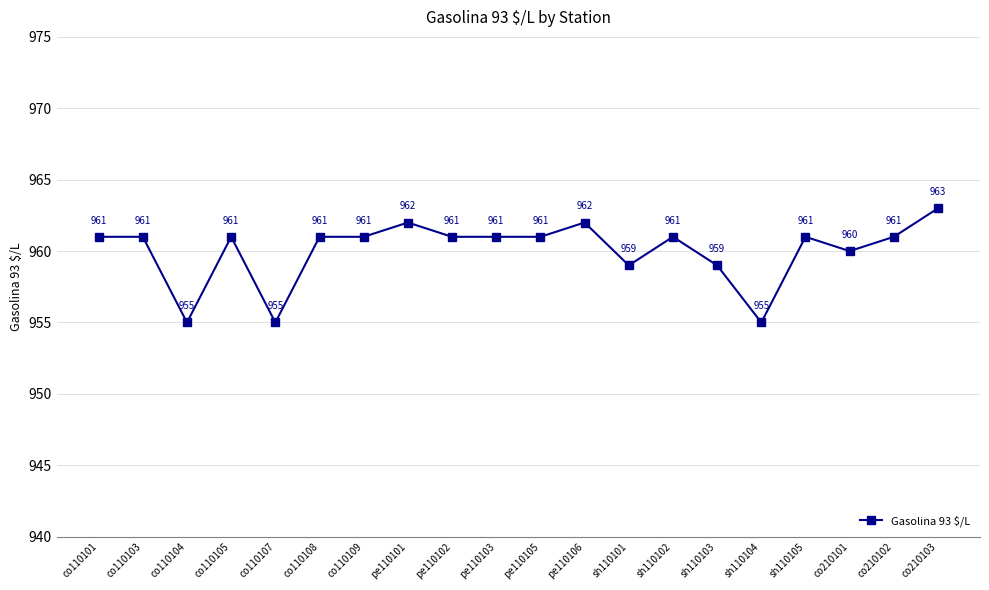

The value at co110108 is 220. True or false?

False